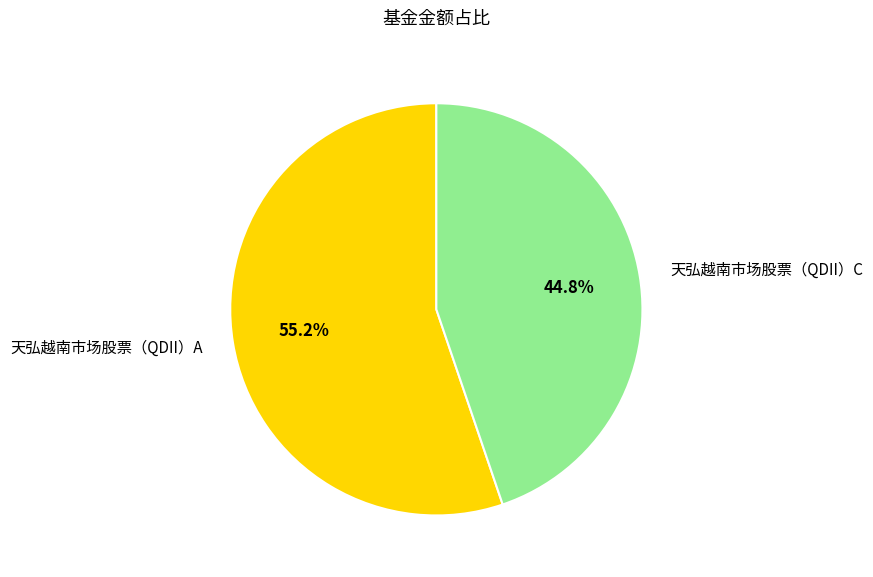

Count the number of slices in the pie.

2